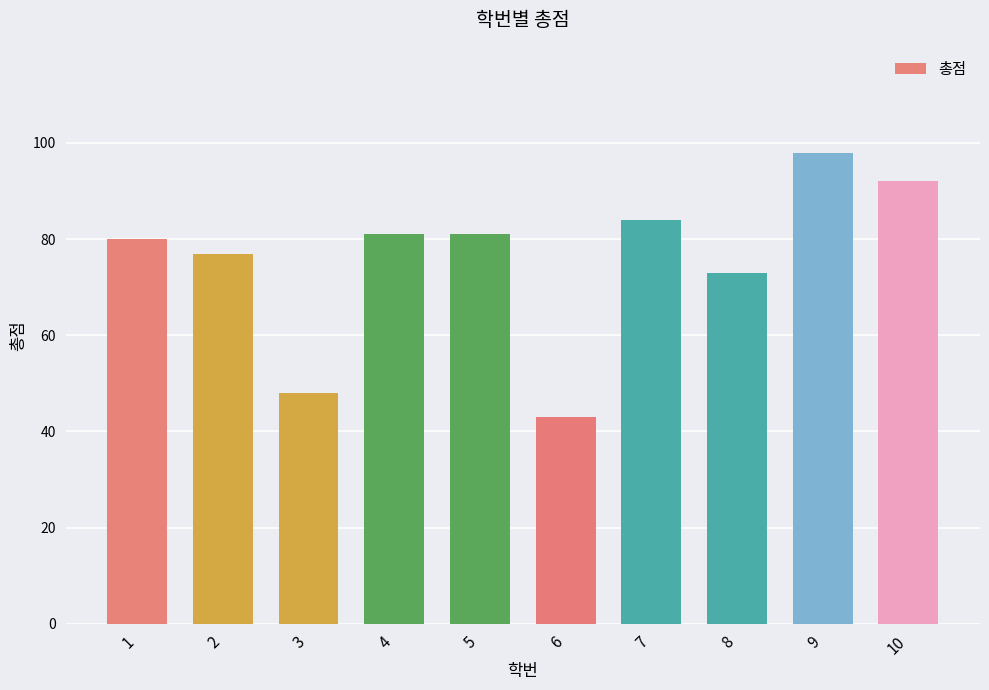

Which has a higher value, 6 or 4?

4